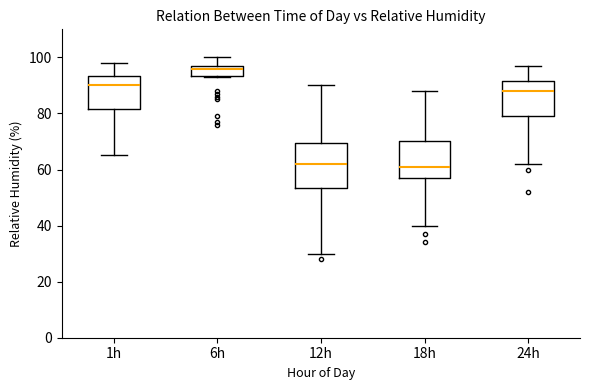

Reading left to right, read every box against the y-axis: the position of its median line, the range the box covers, and the ends of its whiskers. The values are not printed on the chart, so give them approximately, as read against the axis.

1h: median 90, box 82 to 94, whiskers 66 to 98
6h: median 96, box 94 to 98, whiskers 94 to 100
12h: median 62, box 54 to 70, whiskers 30 to 90
18h: median 62, box 58 to 70, whiskers 40 to 88
24h: median 88, box 80 to 92, whiskers 62 to 98